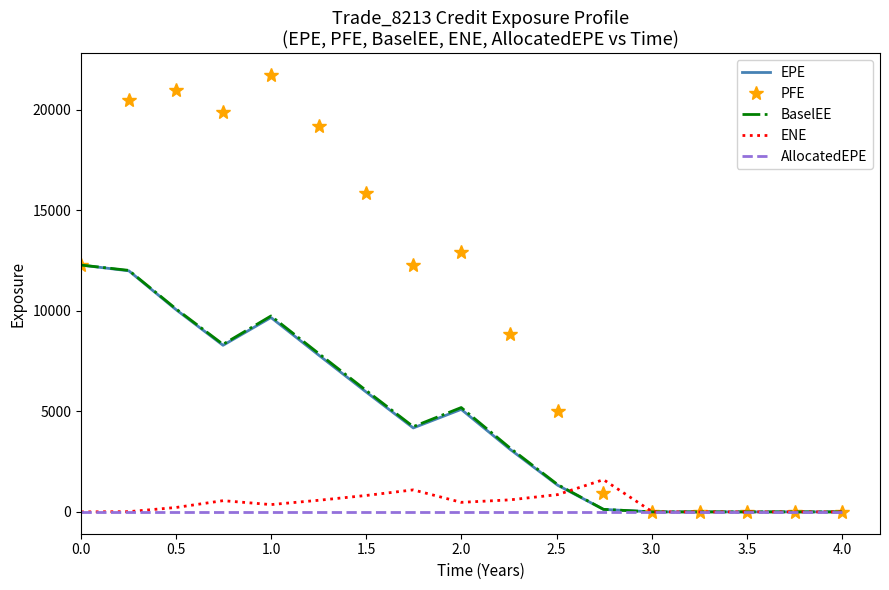

In BaselEE, how many points are higher than both neighbors (excluding endpoints)?

2